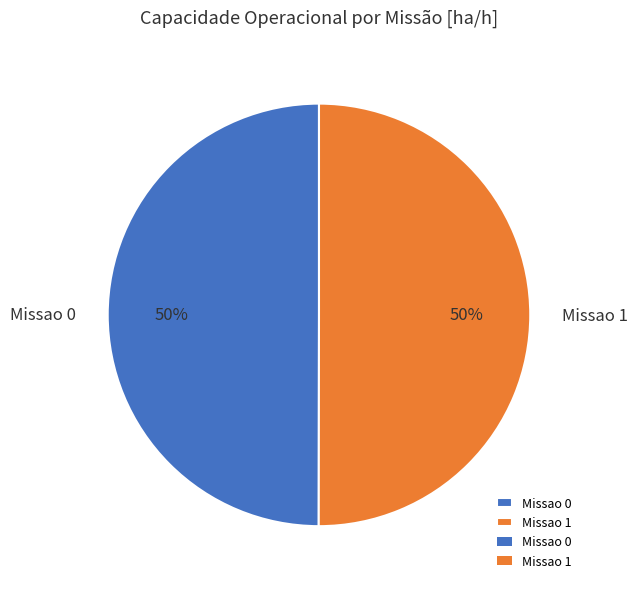

To the nearest percent, what is the average slice percentage?

50%